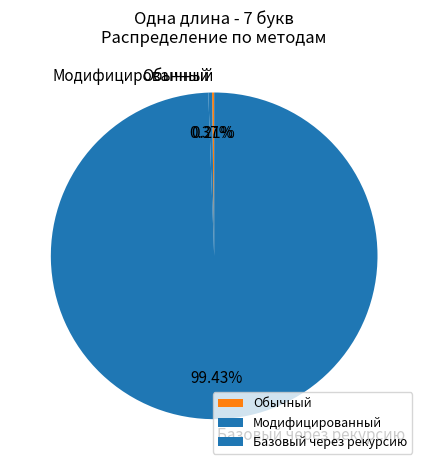

Is it true that Базовый через рекурсию is 89% of the pie?

False